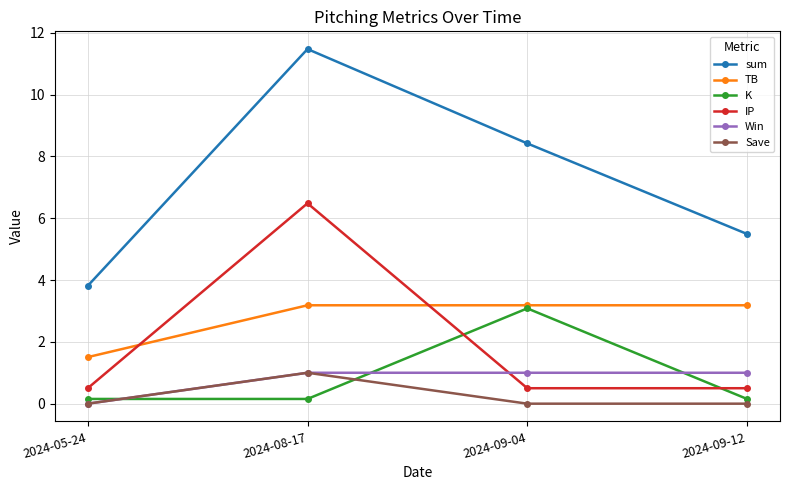

What is the label of the 3rd point from the left?

2024-09-04